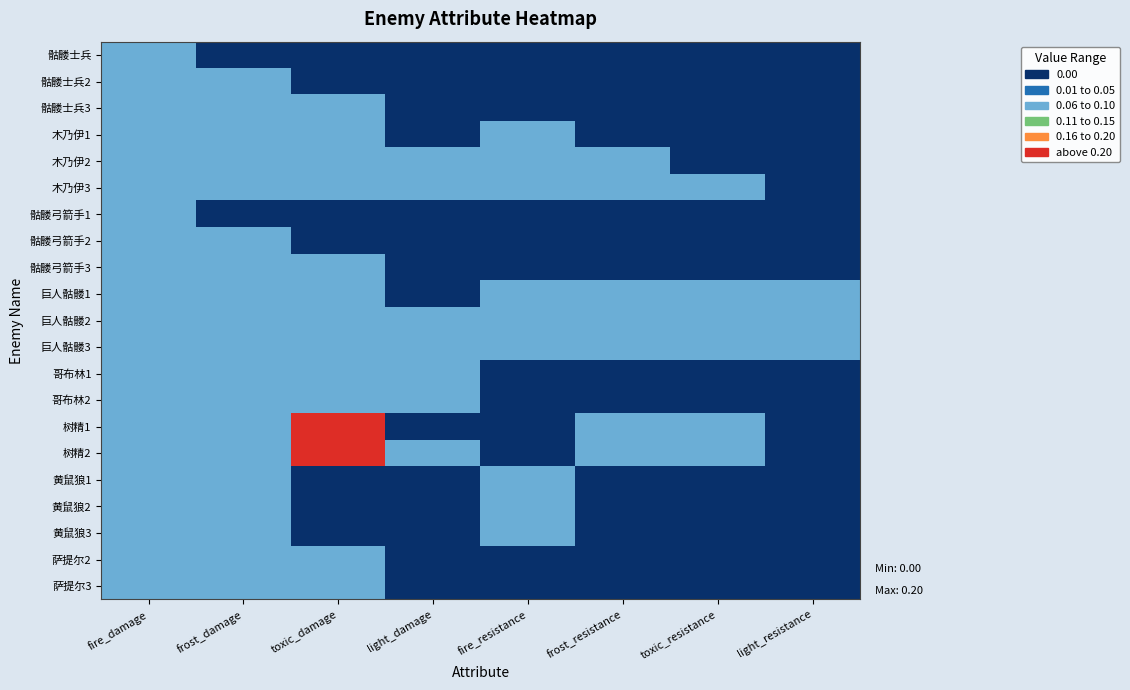

Which has a higher value, light_damage or frost_damage?

light_damage